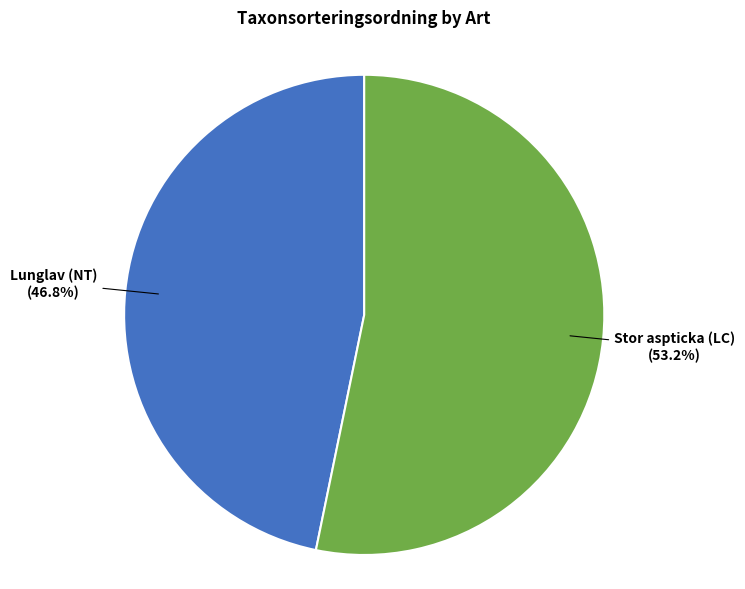

Is there any slice that represents more than half of the pie?

Yes